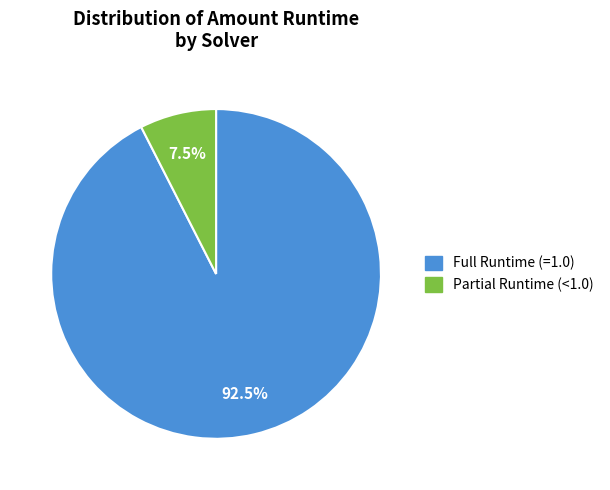

How many slices are in this pie chart?

2